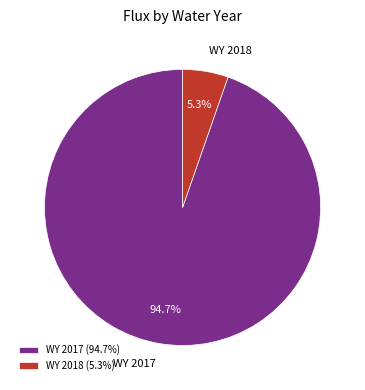

Which slice represents more than half of the pie?

WY 2017